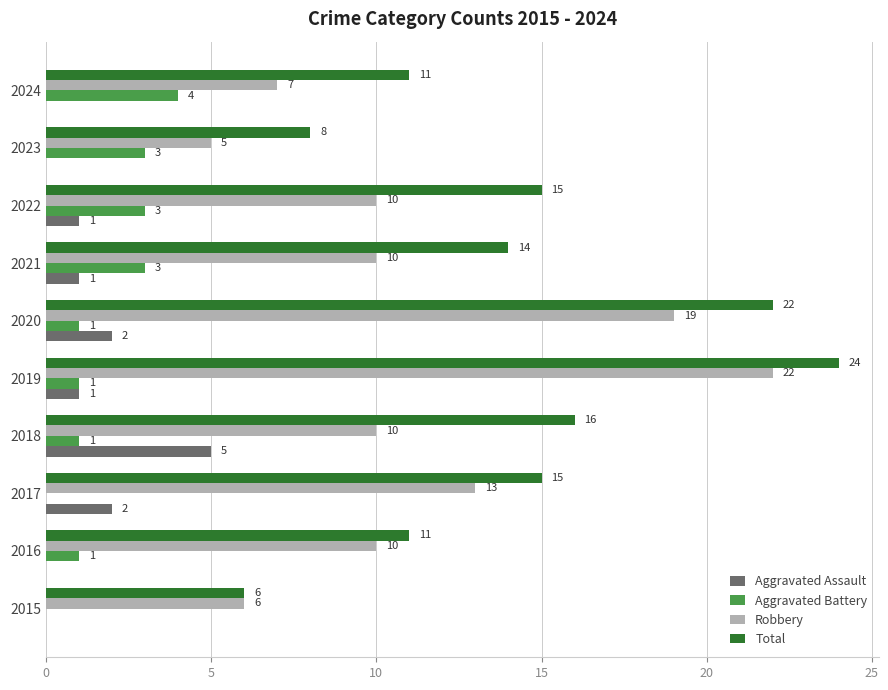

Which series changed the most between 2015 and 2018?

Total